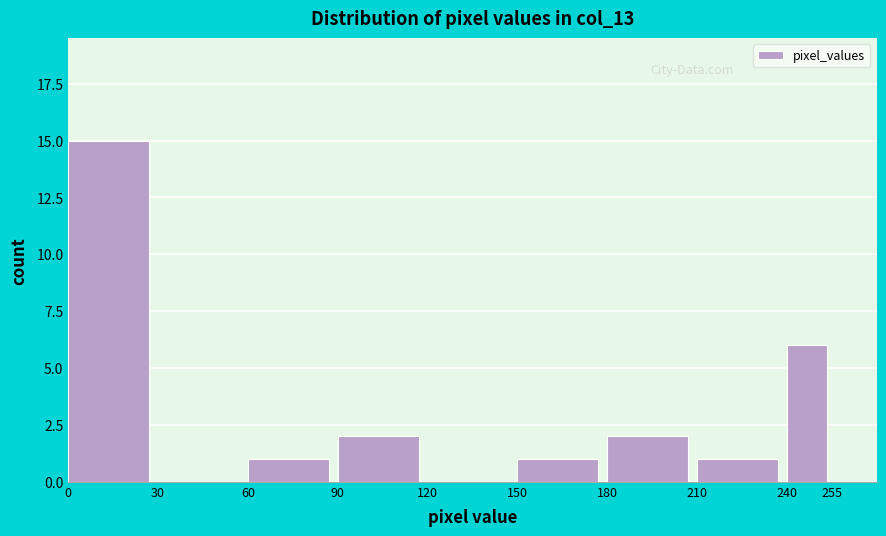

Reading left to right, list every bar in this chart as the range it spans on the x-axis followed by its height. The values are not printed on the chart, so give them approximately, as read against the axis.

0 to 30: 15
30 to 60: 0
60 to 90: 1
90 to 120: 2
120 to 150: 0
150 to 180: 1
180 to 210: 2
210 to 240: 1
240 to 255: 6